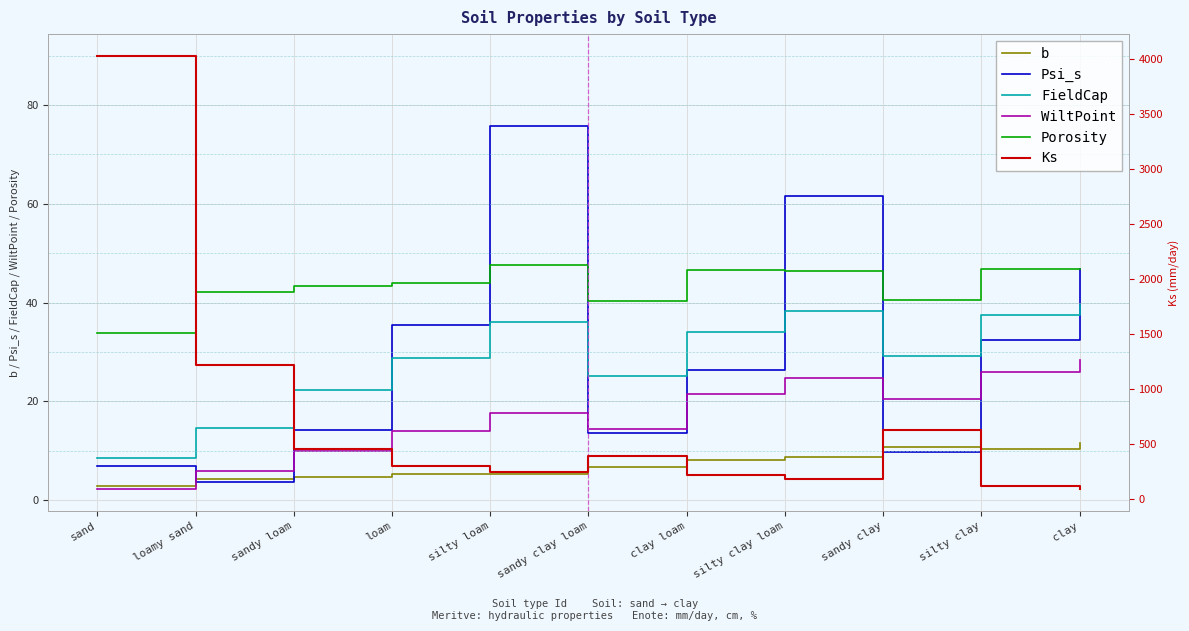

What is the minimum value for b?

2.8